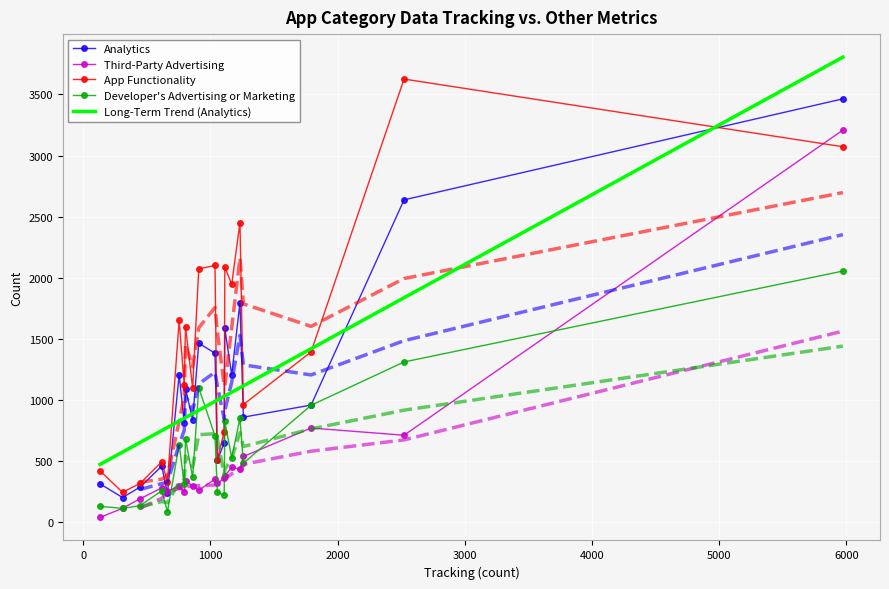

True or false: Developer's Advertising or Marketing and Third-Party Advertising intersect in this chart.

True